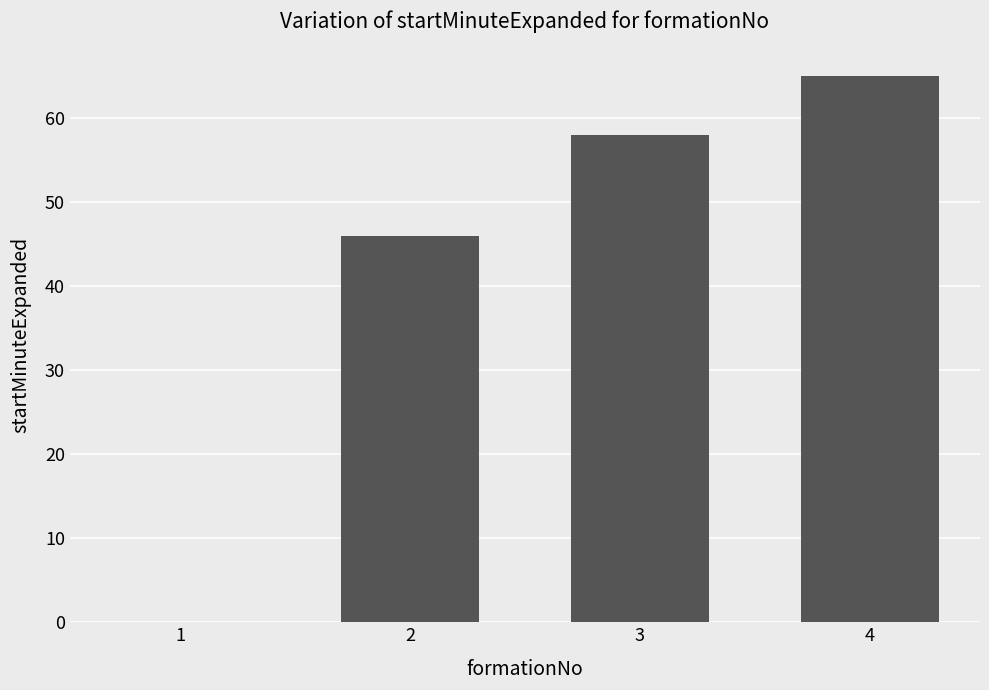

How many values are between 46 and 65?

3